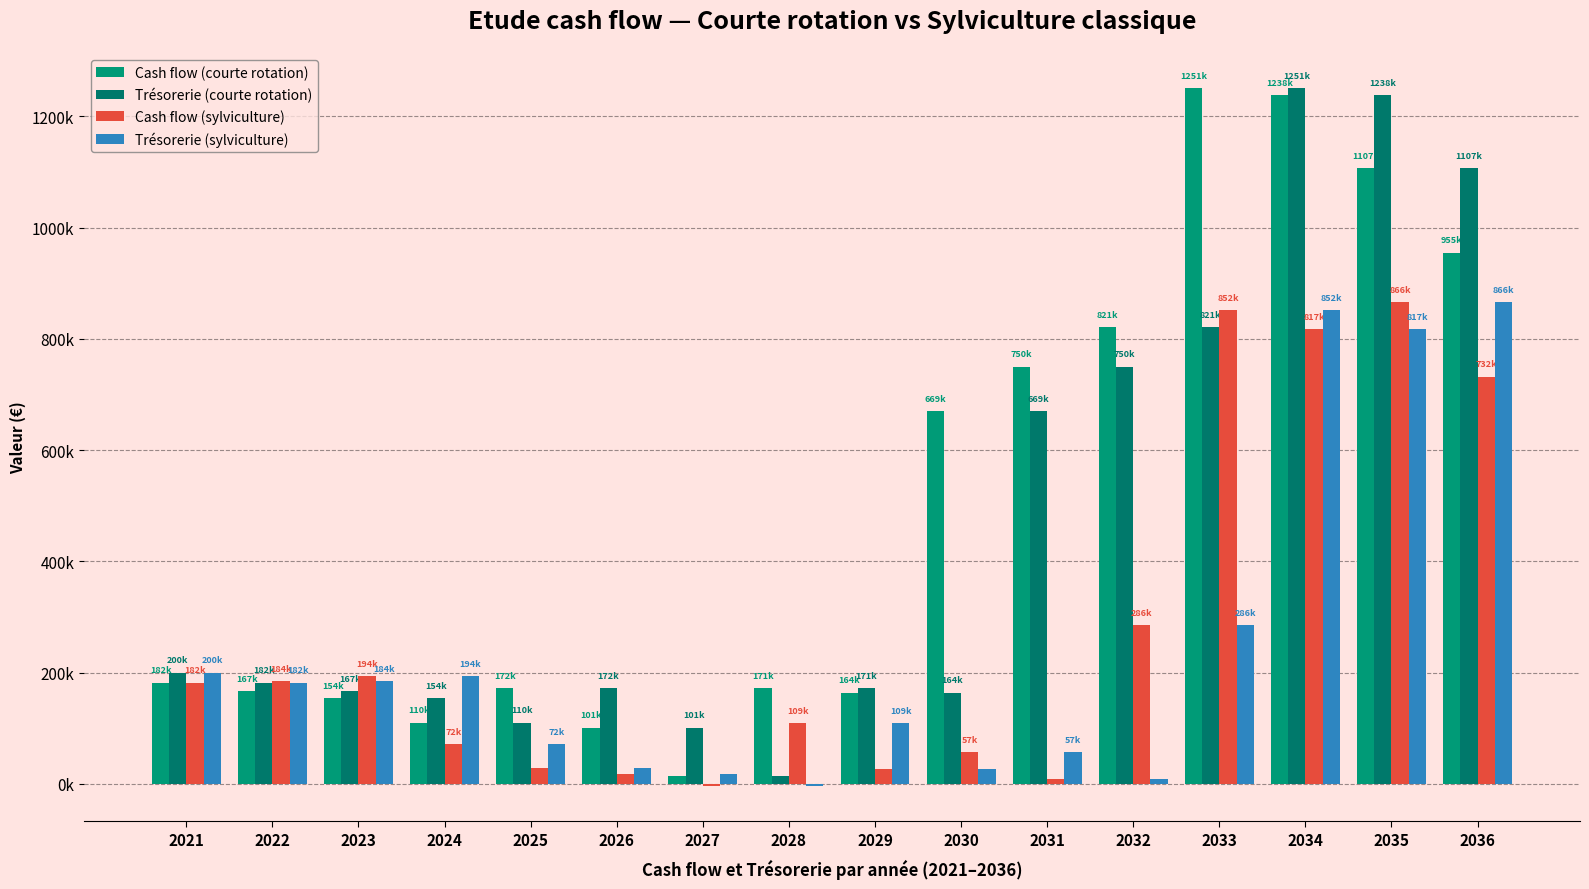

The value of Cash flow (courte rotation) at 2031 is 408470.6. True or false?

False